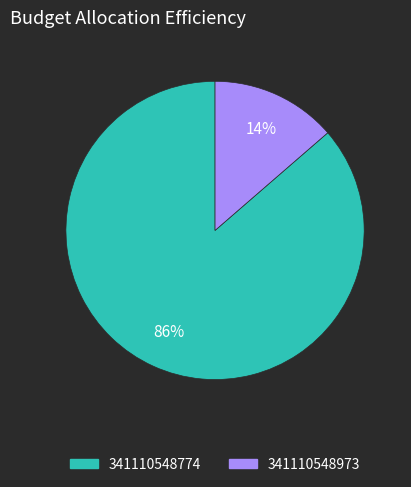

What is the ratio of the value at 341110548973 to the value at 341110548774?

0.2